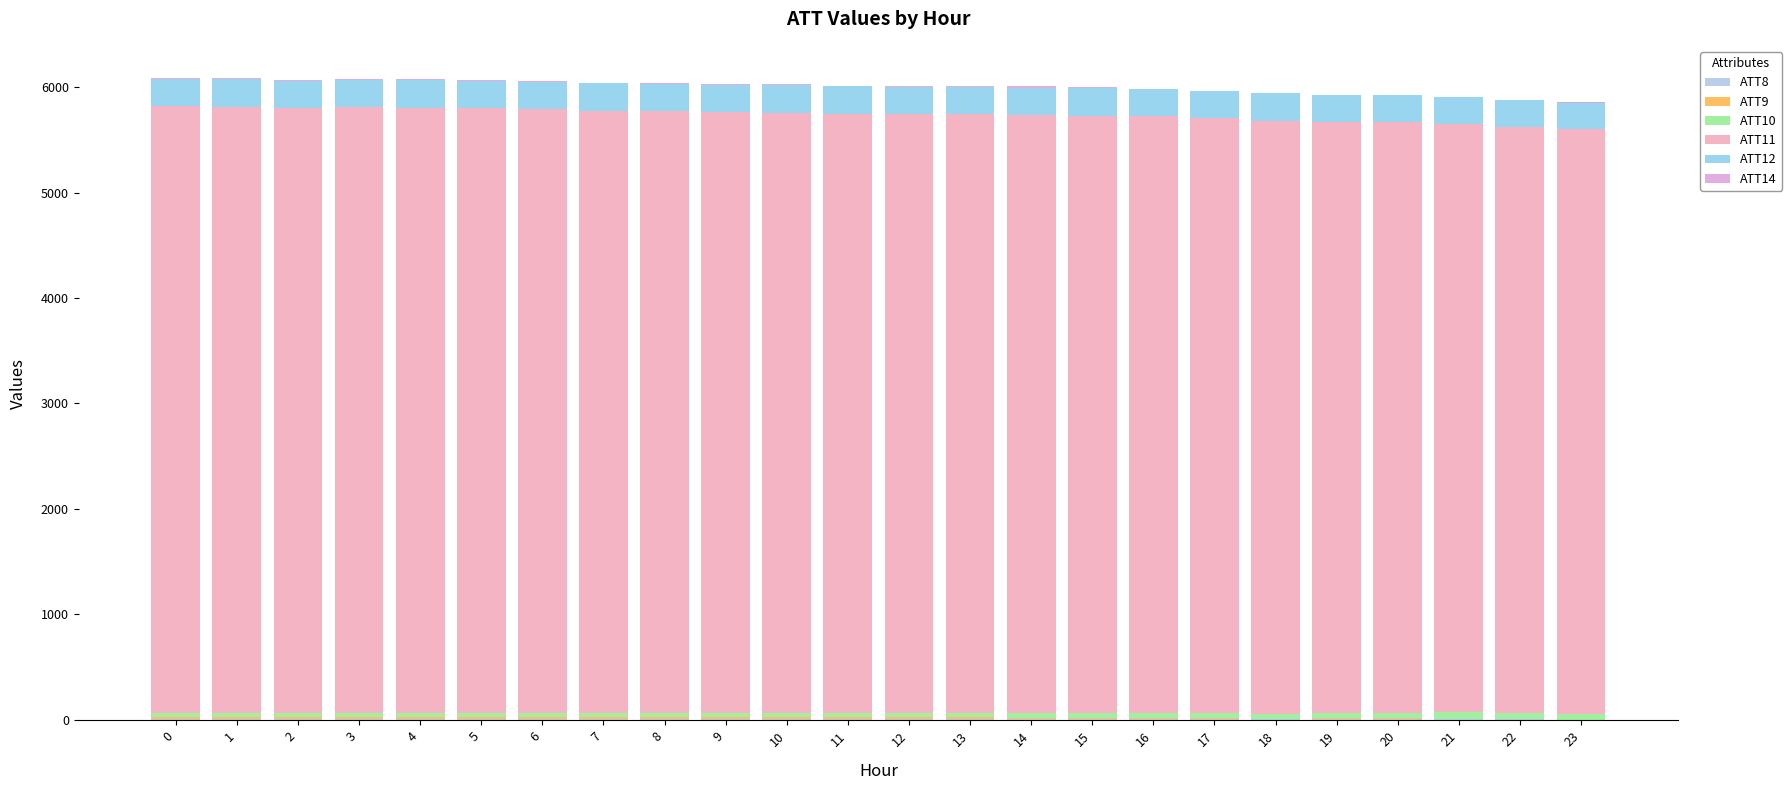

What is the average value of the ATT10 series?

44.5